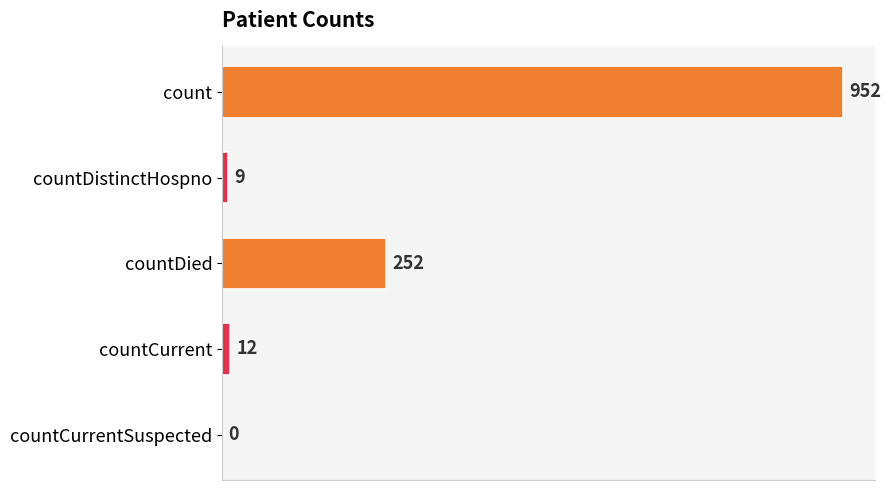

Where is the data nearest to the value 476?

countDied